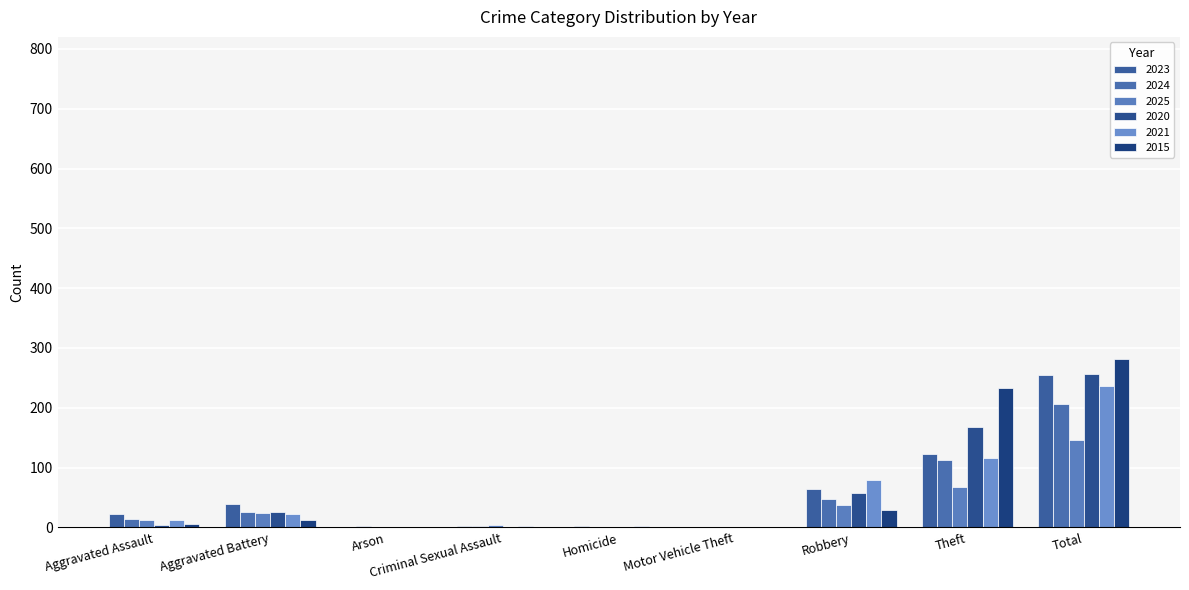

Are the bars horizontal?

No